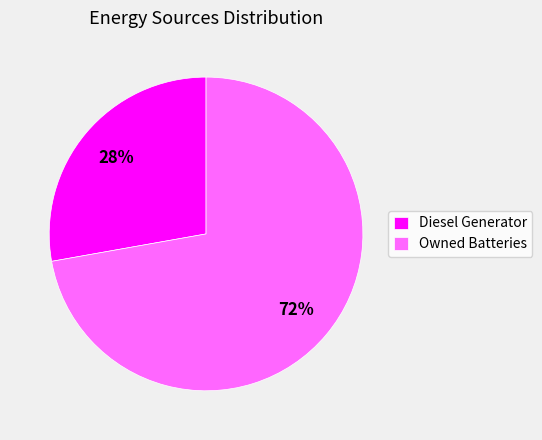

Which slice is the largest?

Owned Batteries